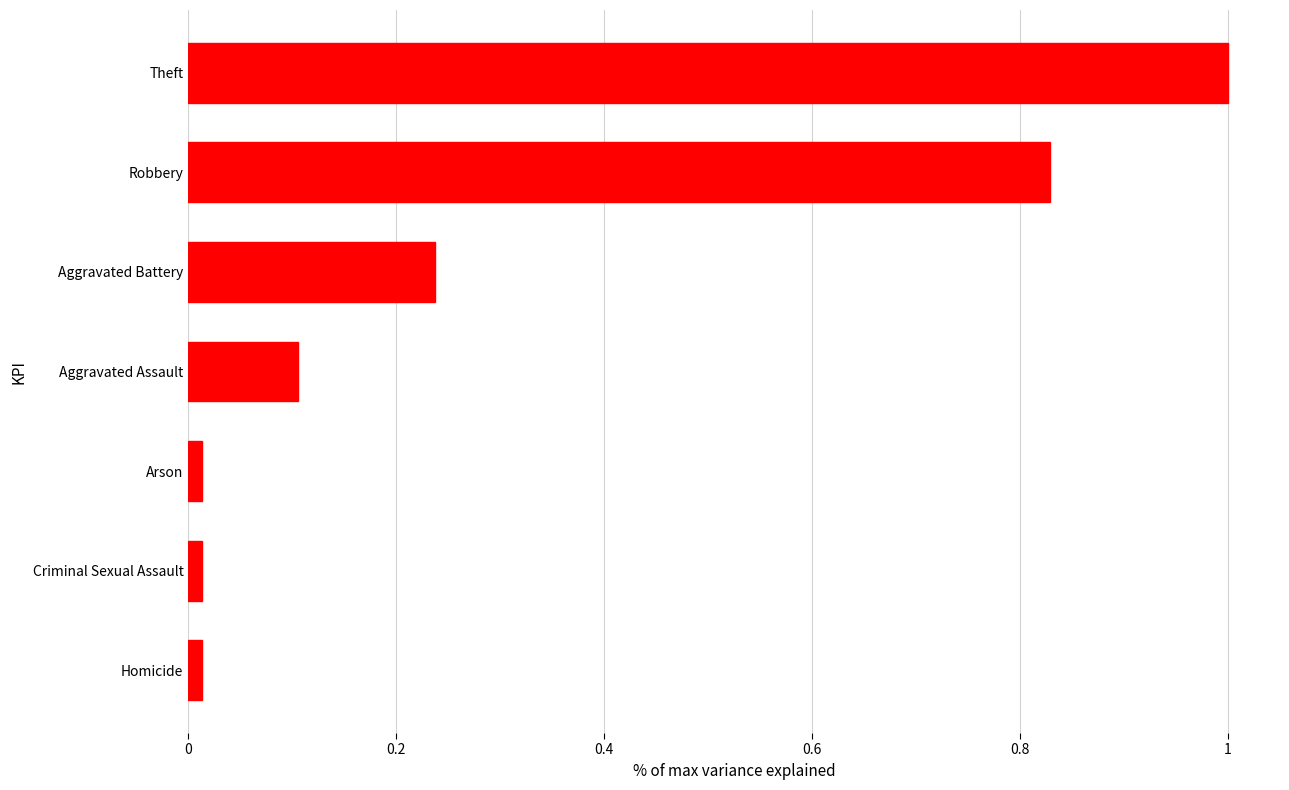

What is the label of the 6th bar from the bottom?

Robbery